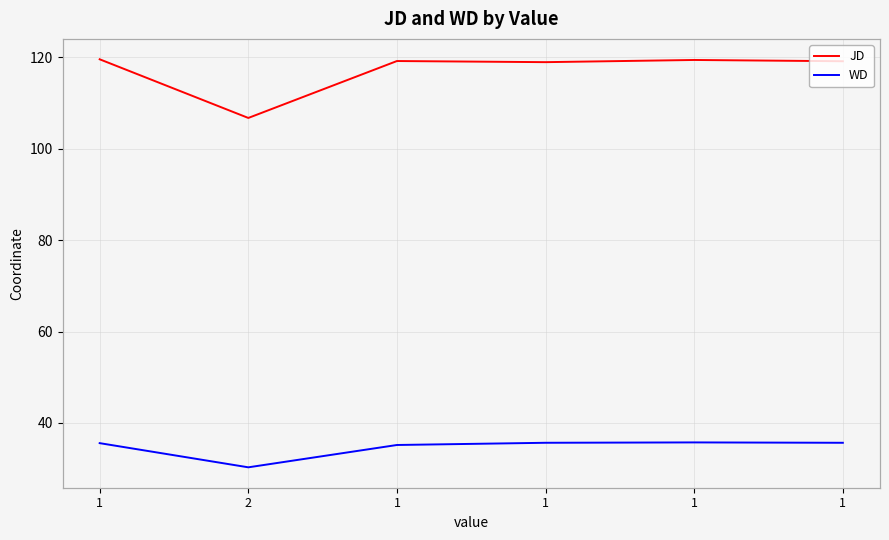

What is the difference between the highest and lowest values at 1?

84.0